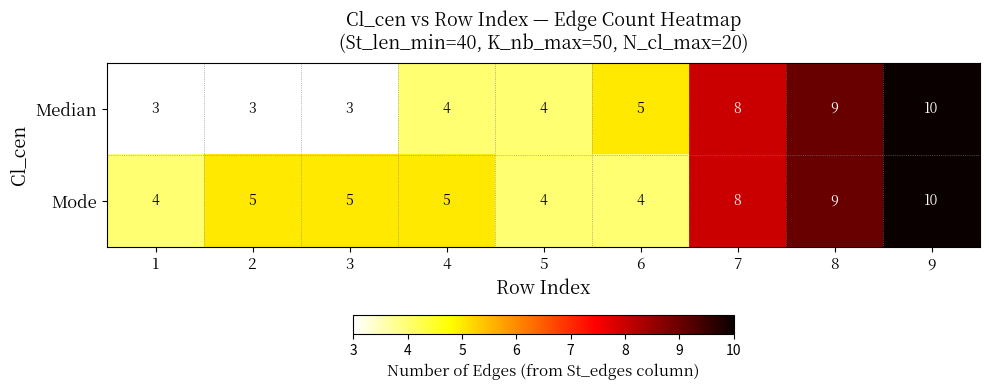

What is the difference between the second highest and minimum values in the Mode series?

5